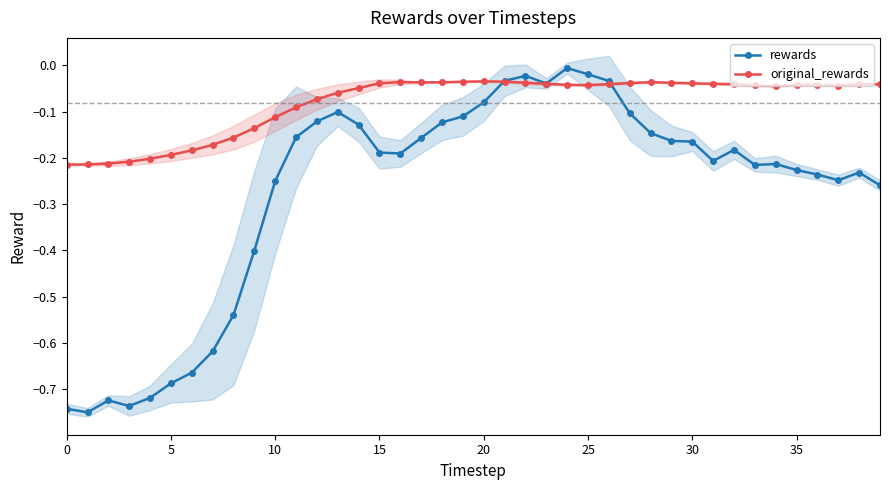

At which label is original_rewards closest to 0?

20